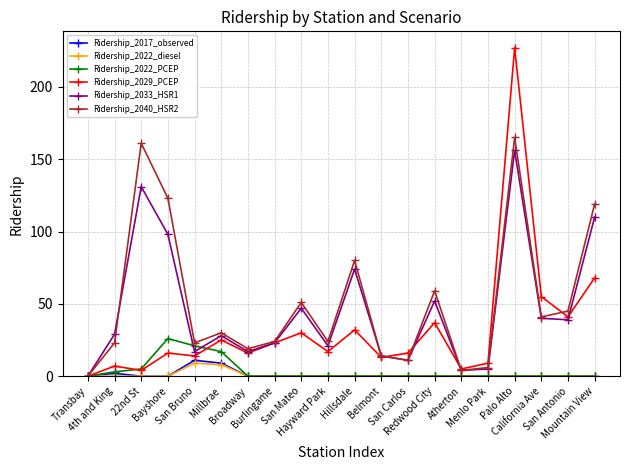

At which category is the sum across all series the highest?

Palo Alto